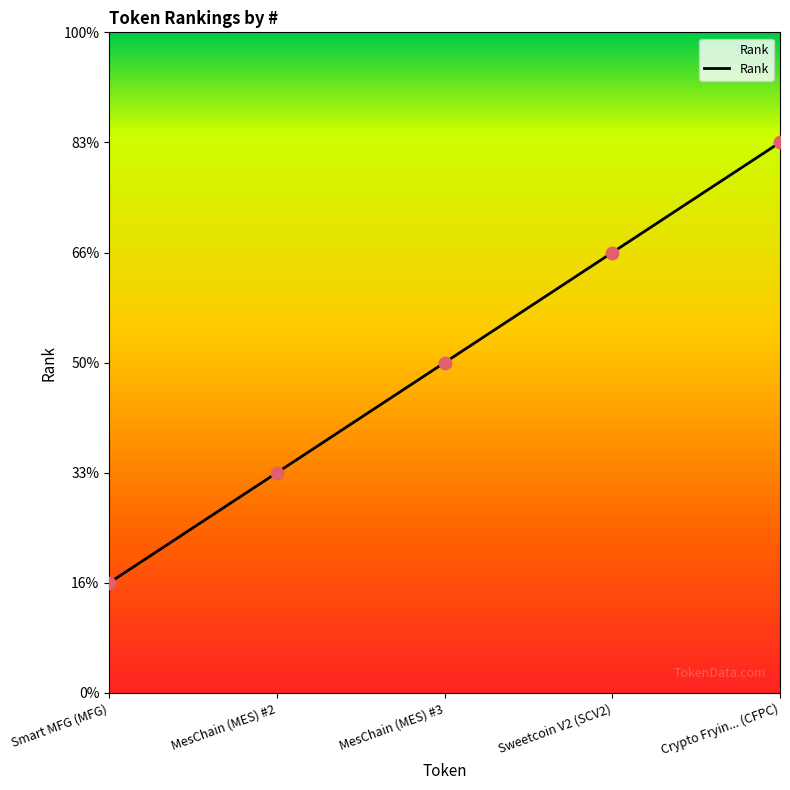

Between Crypto Fryin... (CFPC) and MesChain (MES) #3, which is larger?

Crypto Fryin... (CFPC)